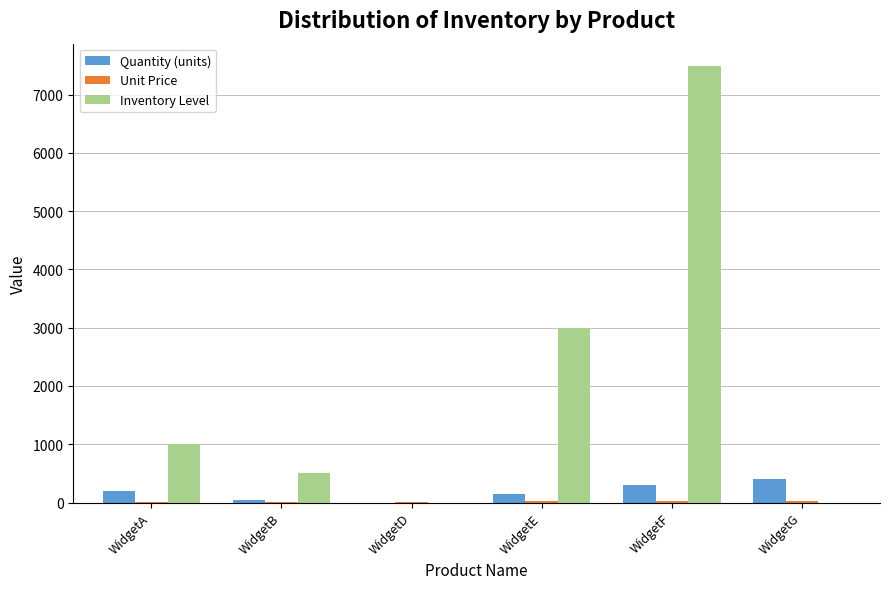

Which category has the highest value in the Quantity (units) series?

WidgetG